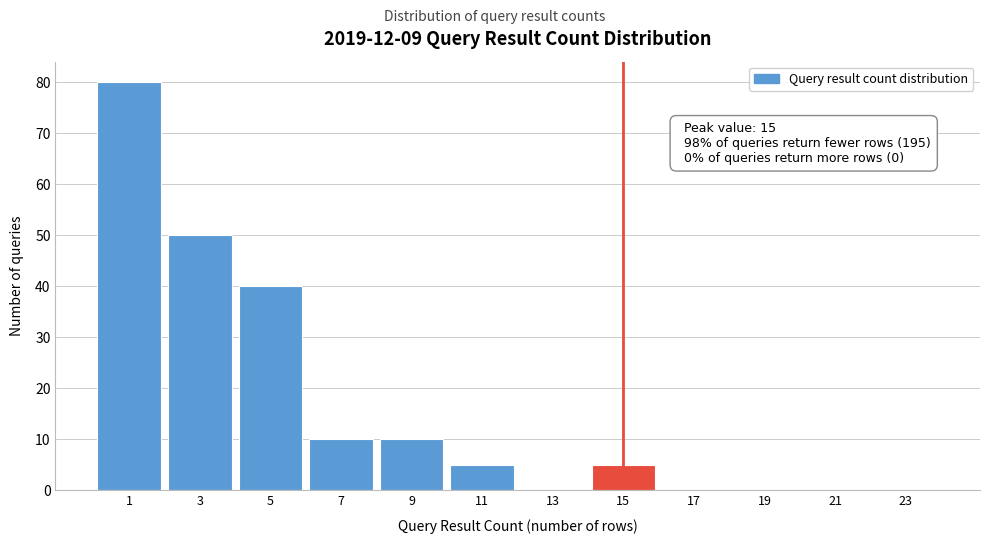

Reading right to left, extract all data points from this chart.

23=0	21=0	19=0	17=0	15=5	13=0	11=5	9=10	7=10	5=40	3=50	1=80